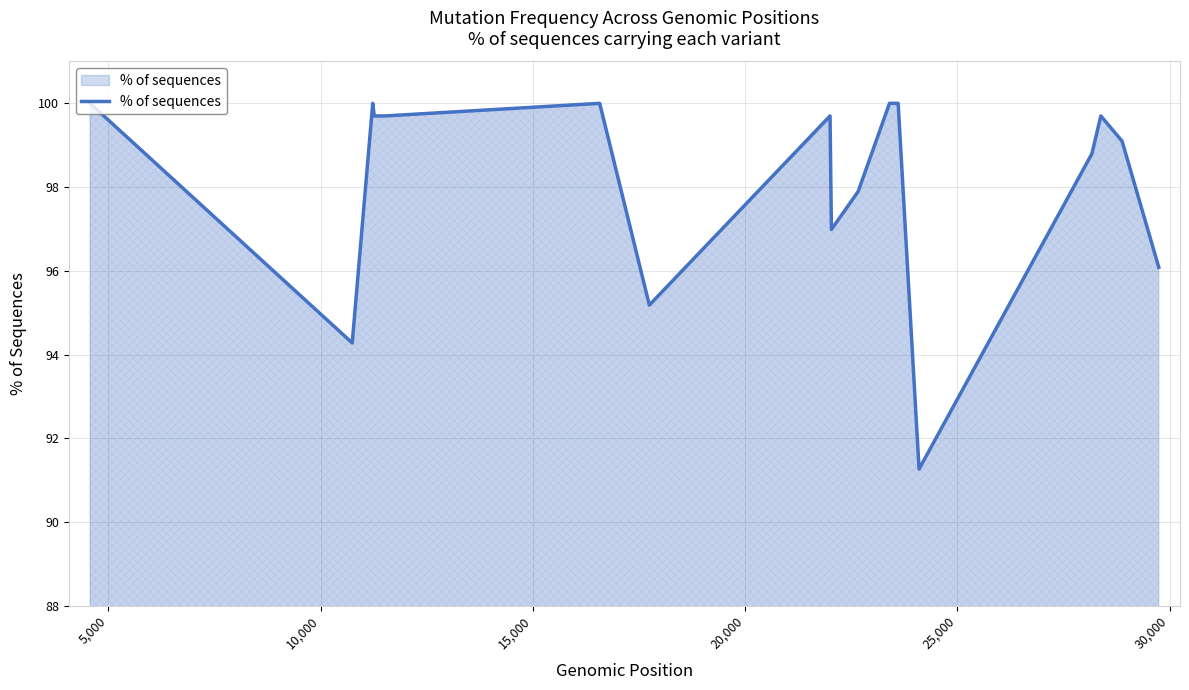

What is the difference between the maximum and minimum values?

8.7